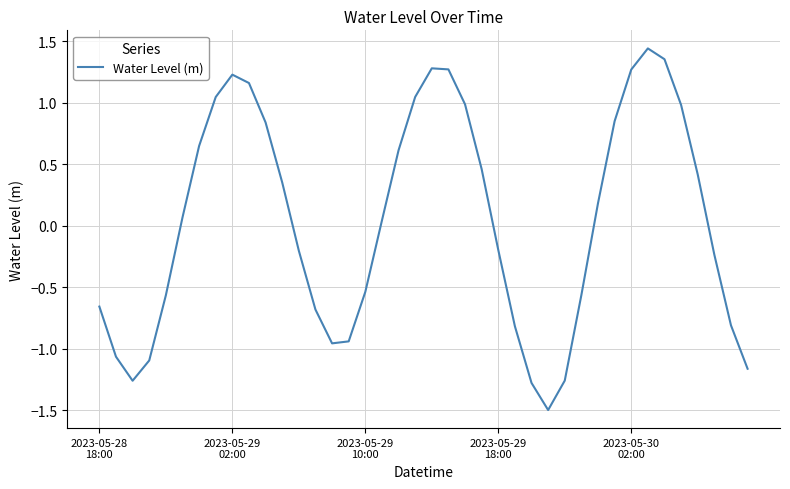

What is the difference between the maximum and minimum values?

2.9